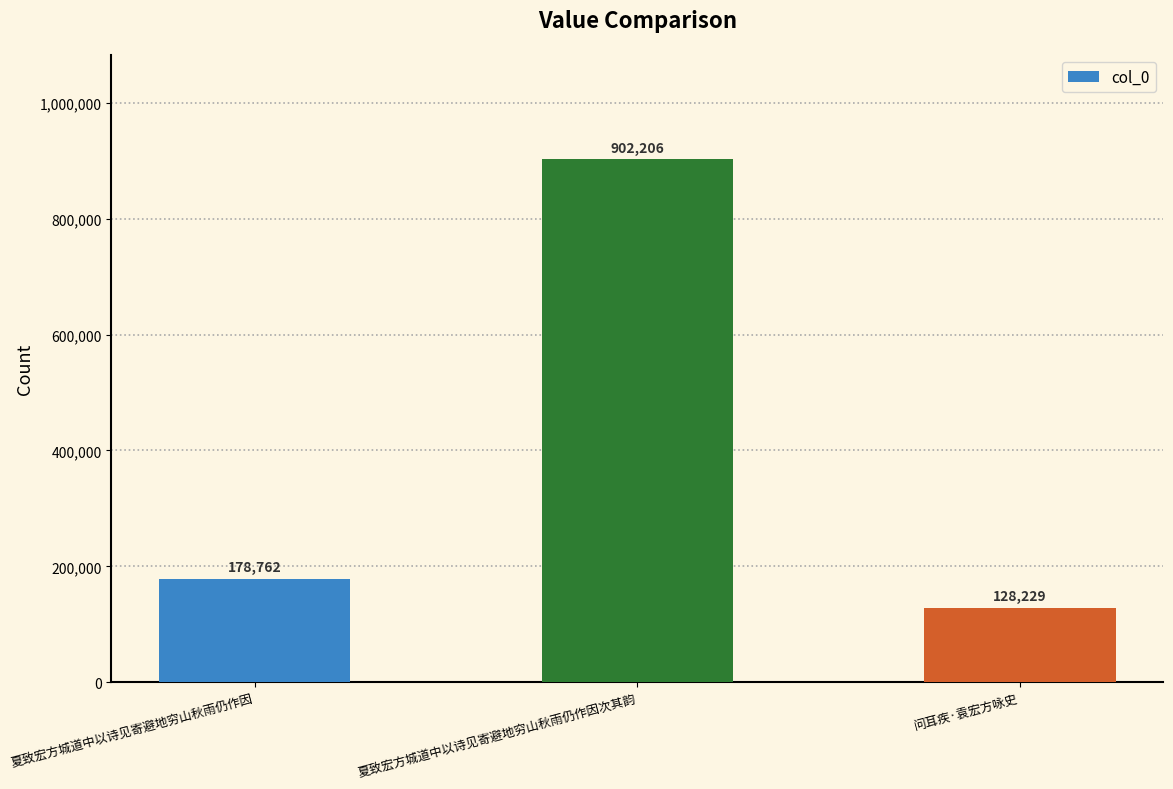

What position from the right is 问耳疾·袁宏方咏史?

1